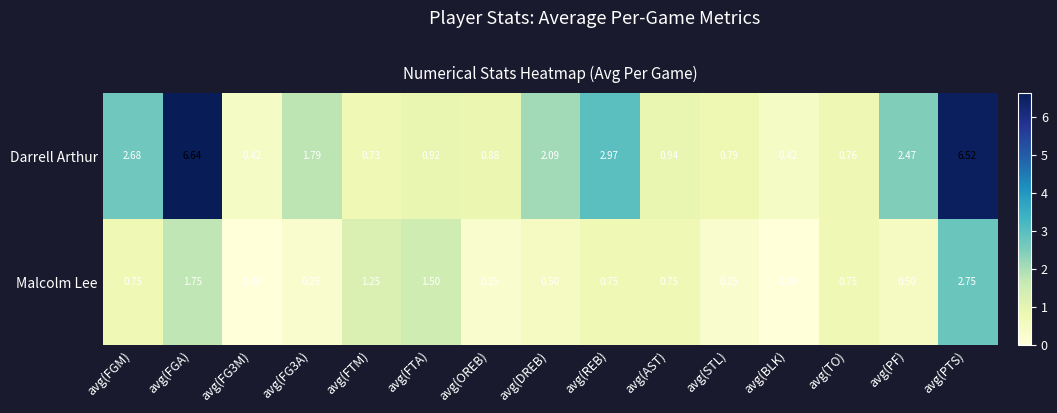

Between avg(FG3A) and avg(TO), which series saw the biggest shift?

Darrell Arthur